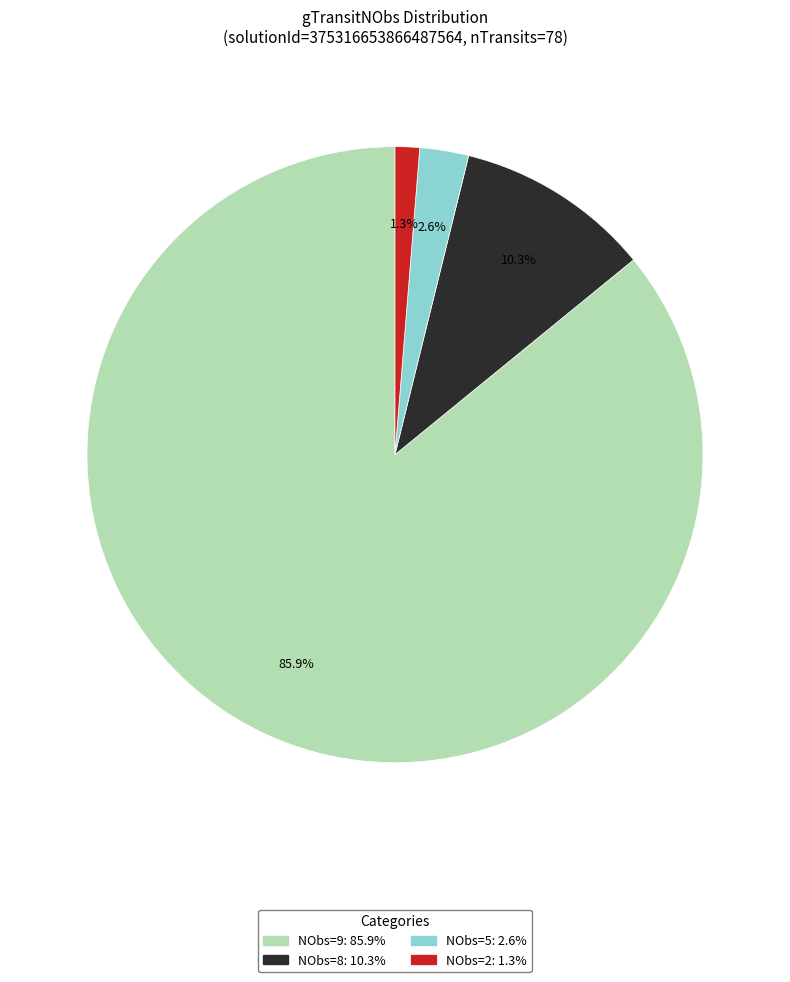

Is there a majority slice in this chart?

Yes